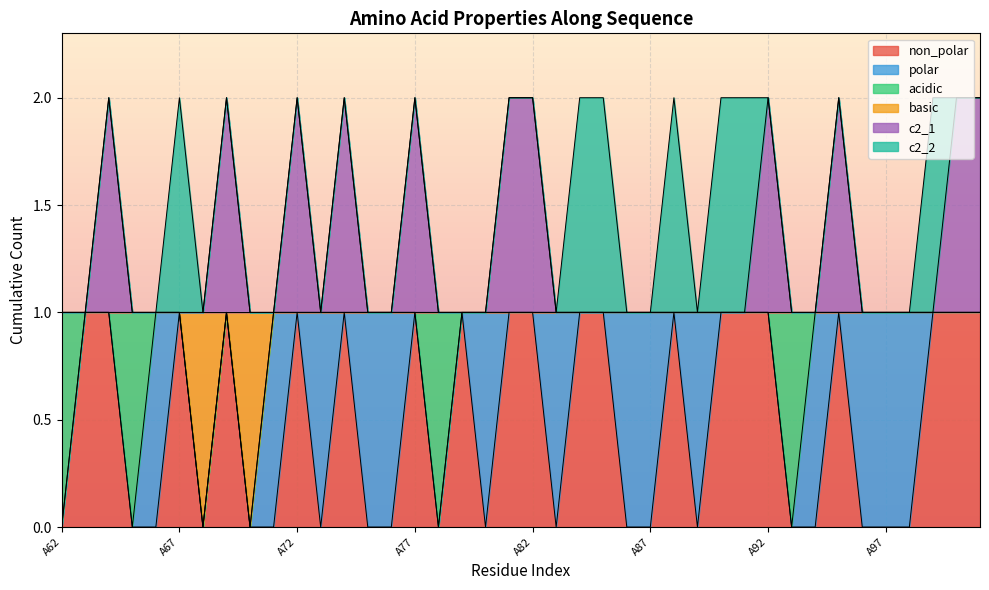

Where is c2_1 nearest to the value 1?

A62